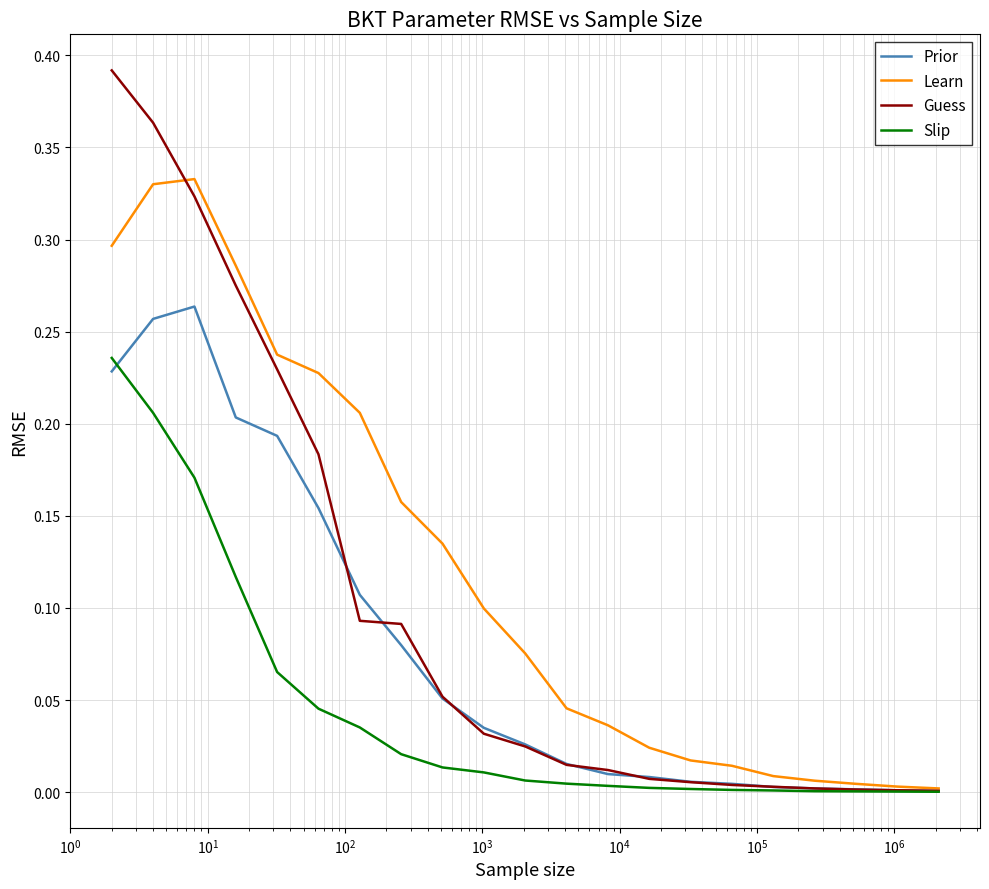

Which series has the largest range (max minus min)?

Guess